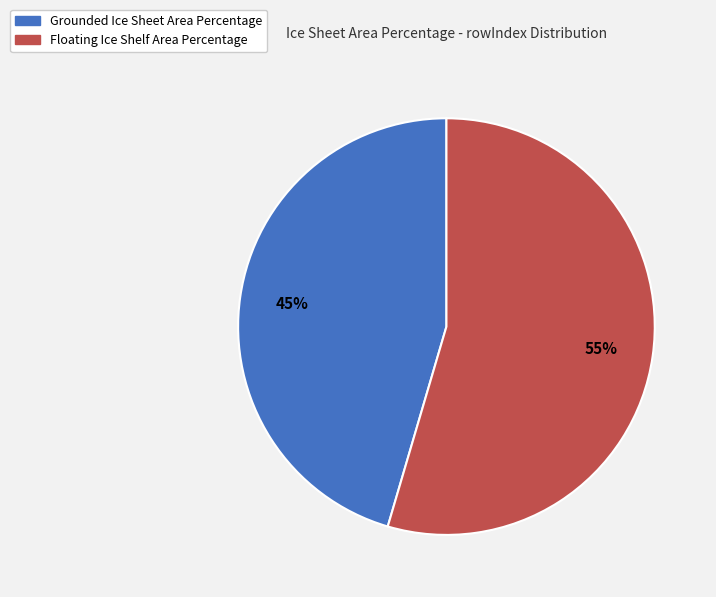

Count the number of slices in the pie.

2